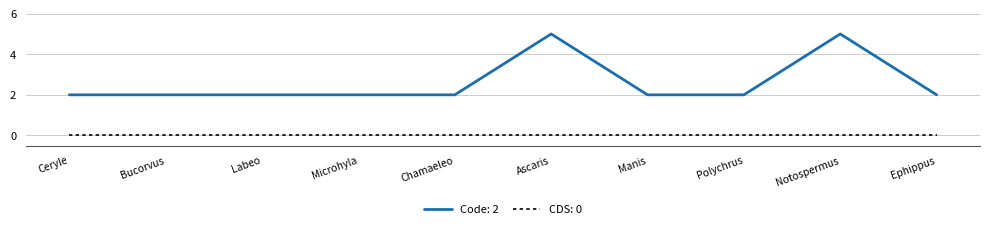

True or false: CDS: 0 and Code: 2 intersect in this chart.

False